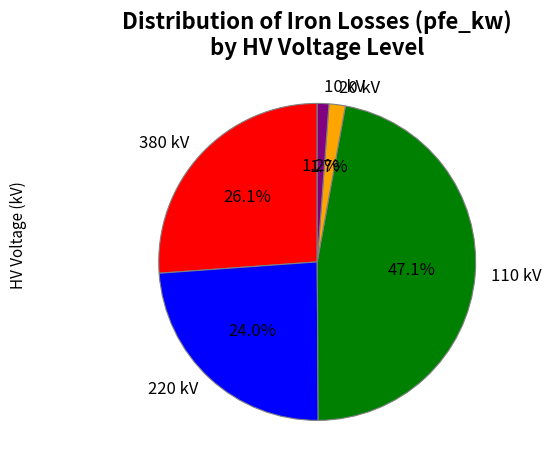

Does any single category account for the majority?

No